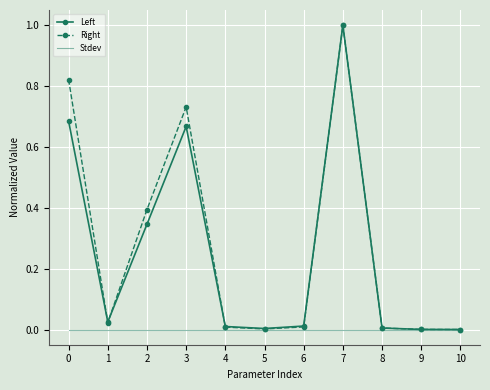

What is the greatest value displayed?

1.0